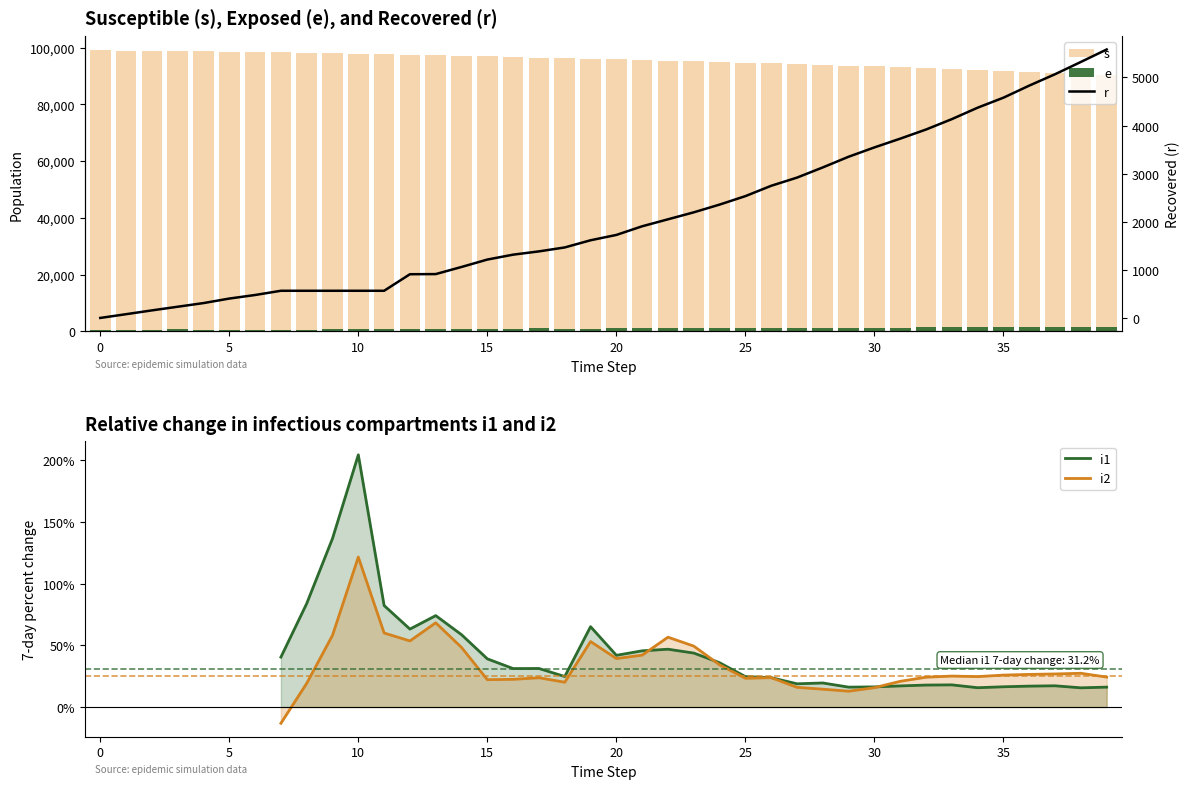

What is the difference between the maximum and minimum values in the s series?

8639